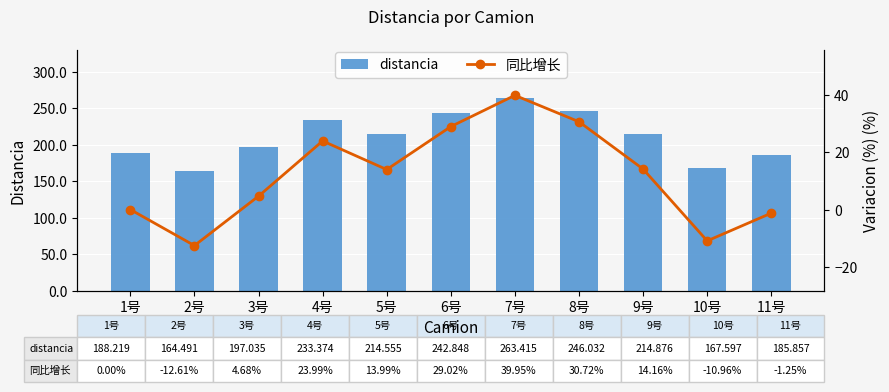

What is the spread (max minus min) of values at 9号?

200.7